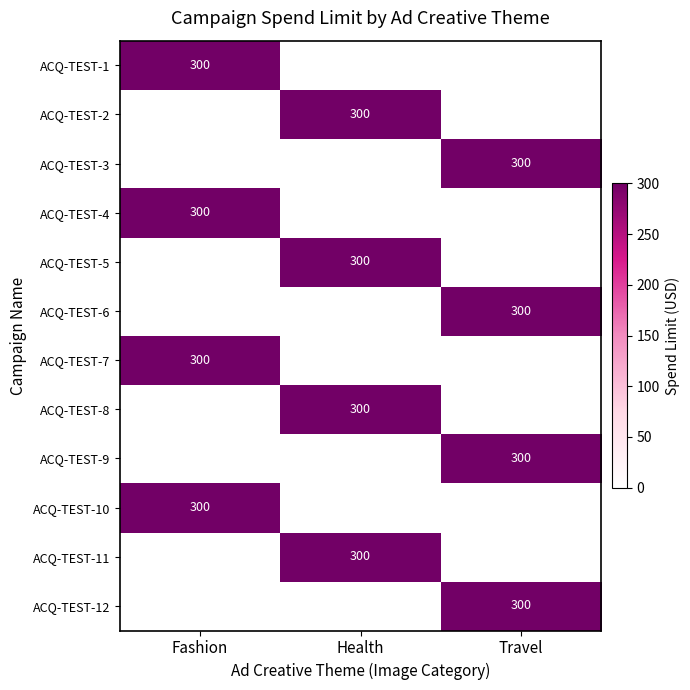

True or false: ACQ-TEST-10 has a value of 446 at Fashion.

False